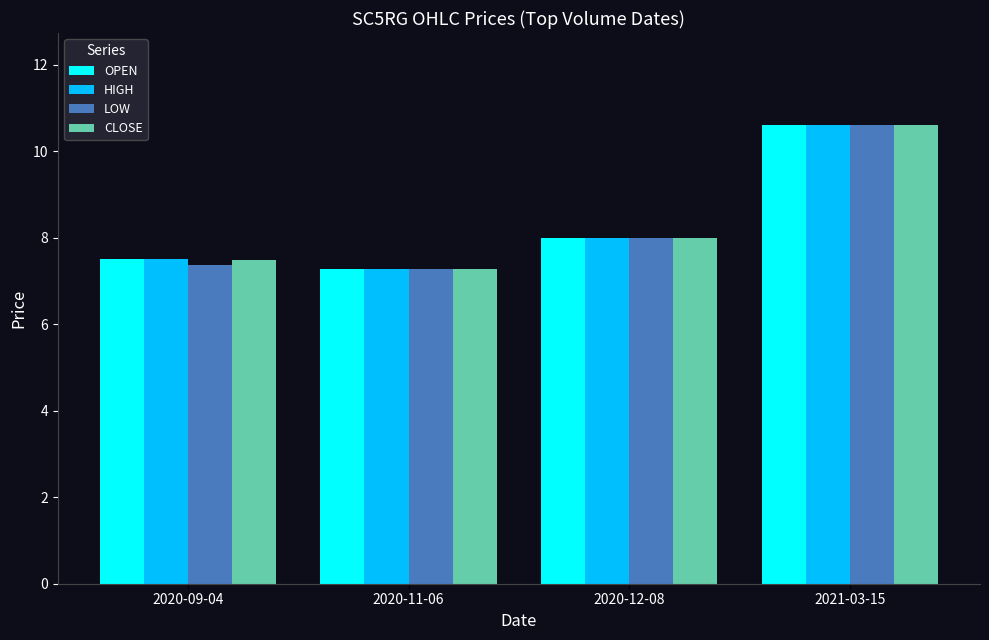

What is the difference between the CLOSE values at 2021-03-15 and 2020-11-06?

3.3